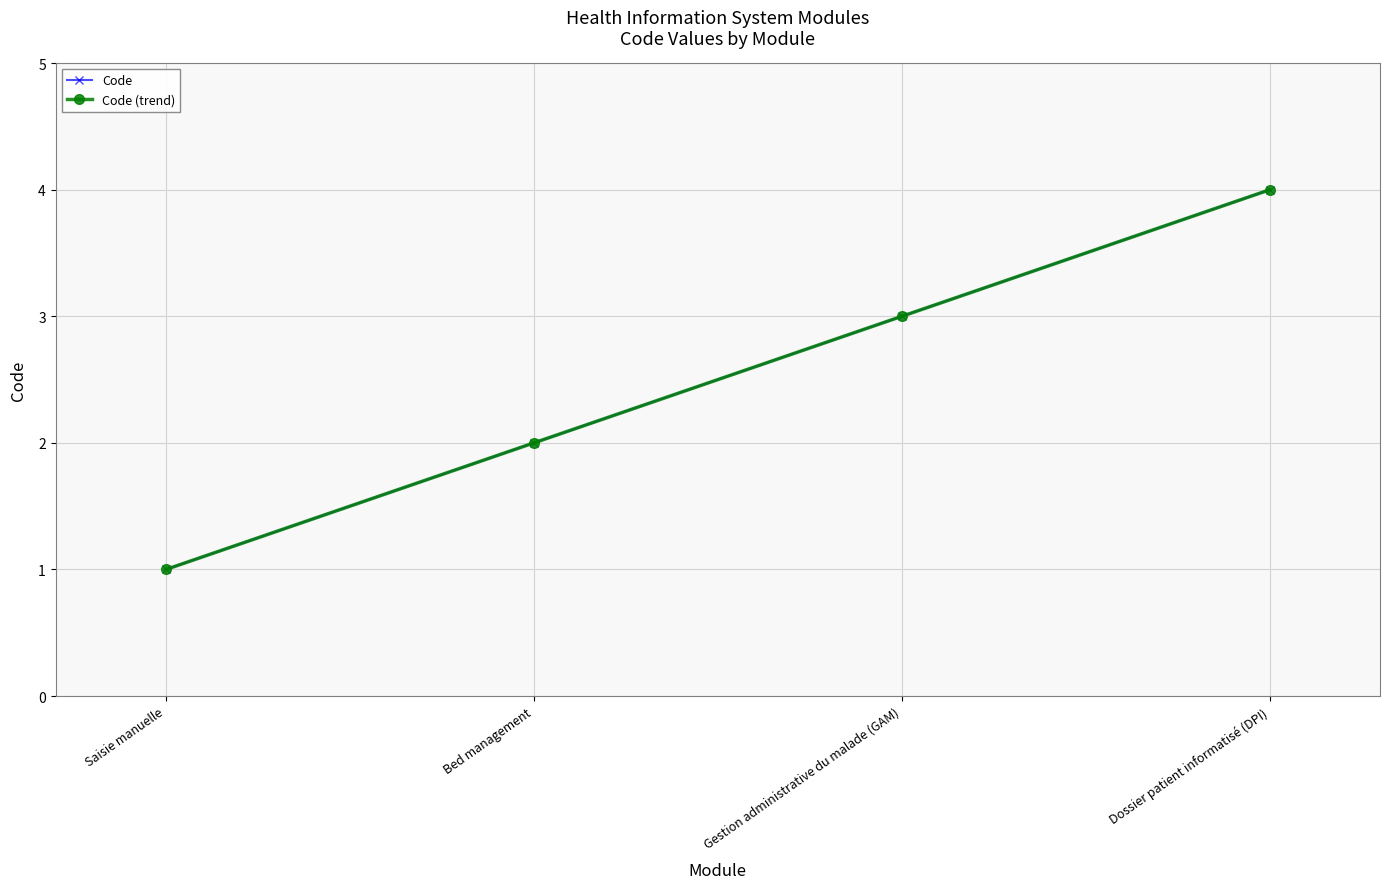

Which series changed the most between Saisie manuelle and Gestion administrative du malade (GAM)?

Code